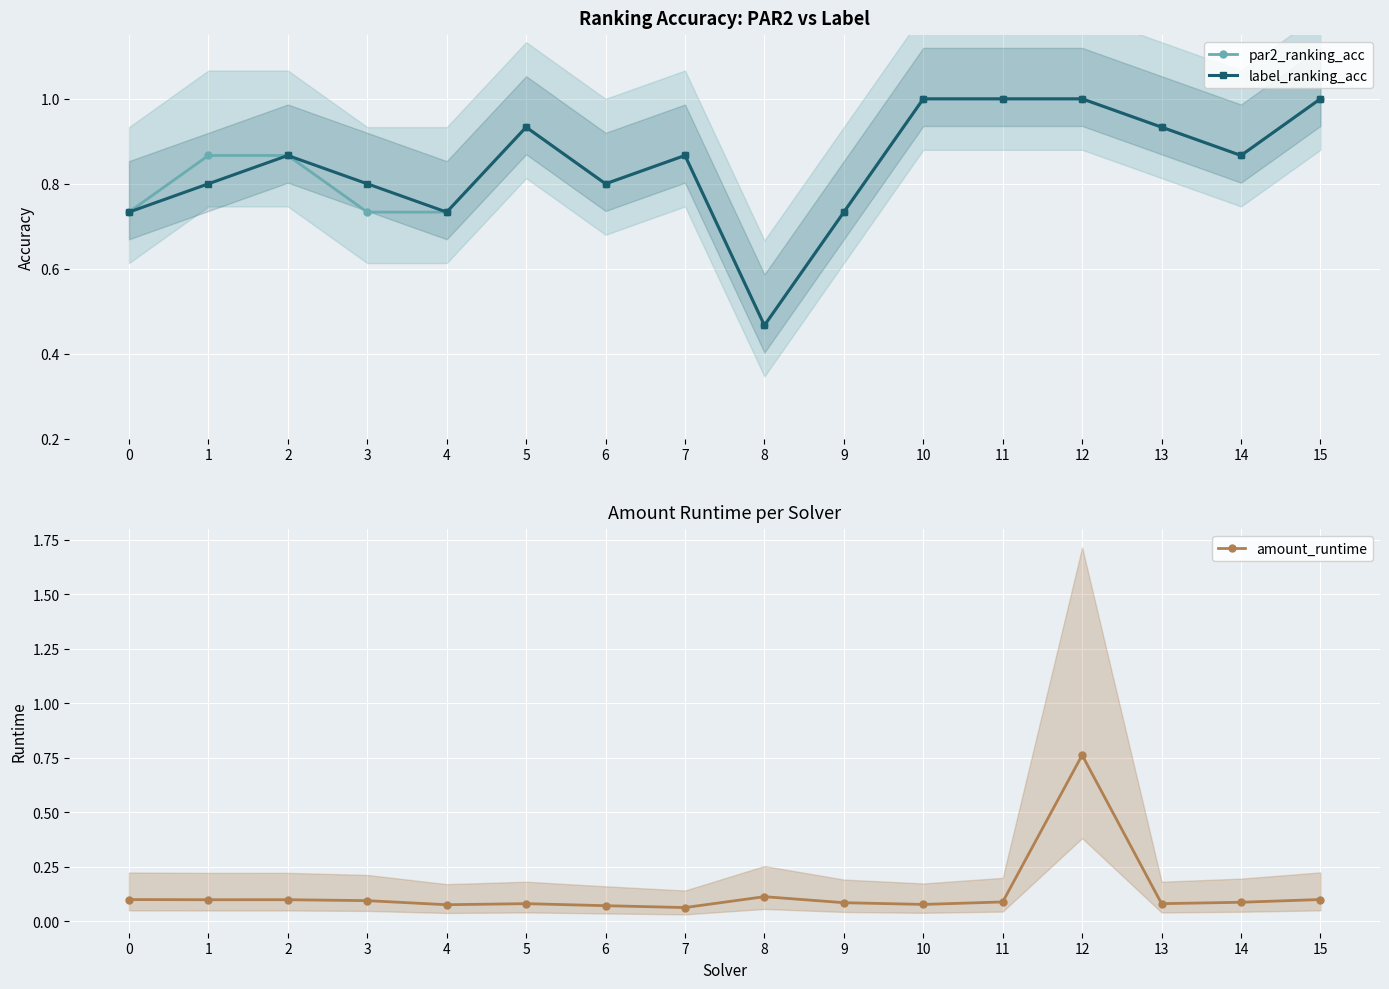

Reading right to left, what are all the values shown in this chart?

par2_ranking_acc: 15=1.0	14=0.9	13=0.9	12=1.0	11=1.0	10=1.0	9=0.7	8=0.5	7=0.9	6=0.8	5=0.9	4=0.7	3=0.7	2=0.9	1=0.9	0=0.7
label_ranking_acc: 15=1.0	14=0.9	13=0.9	12=1.0	11=1.0	10=1.0	9=0.7	8=0.5	7=0.9	6=0.8	5=0.9	4=0.7	3=0.8	2=0.9	1=0.8	0=0.7
amount_runtime: 15=0.1	14=0.1	13=0.1	12=0.8	11=0.1	10=0.1	9=0.1	8=0.1	7=0.1	6=0.1	5=0.1	4=0.1	3=0.1	2=0.1	1=0.1	0=0.1